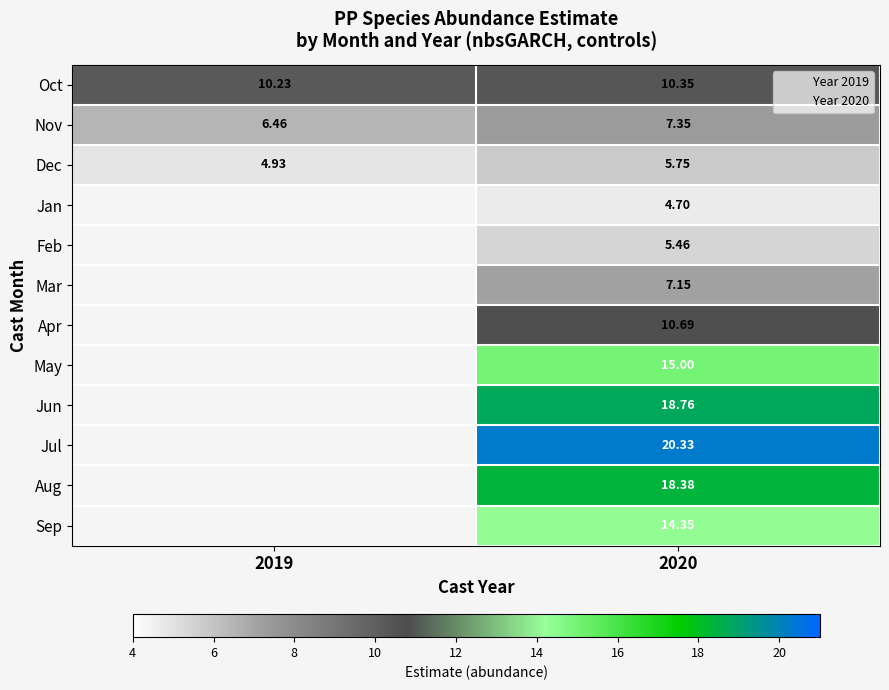

Which label corresponds to the smallest value in the chart?

2020